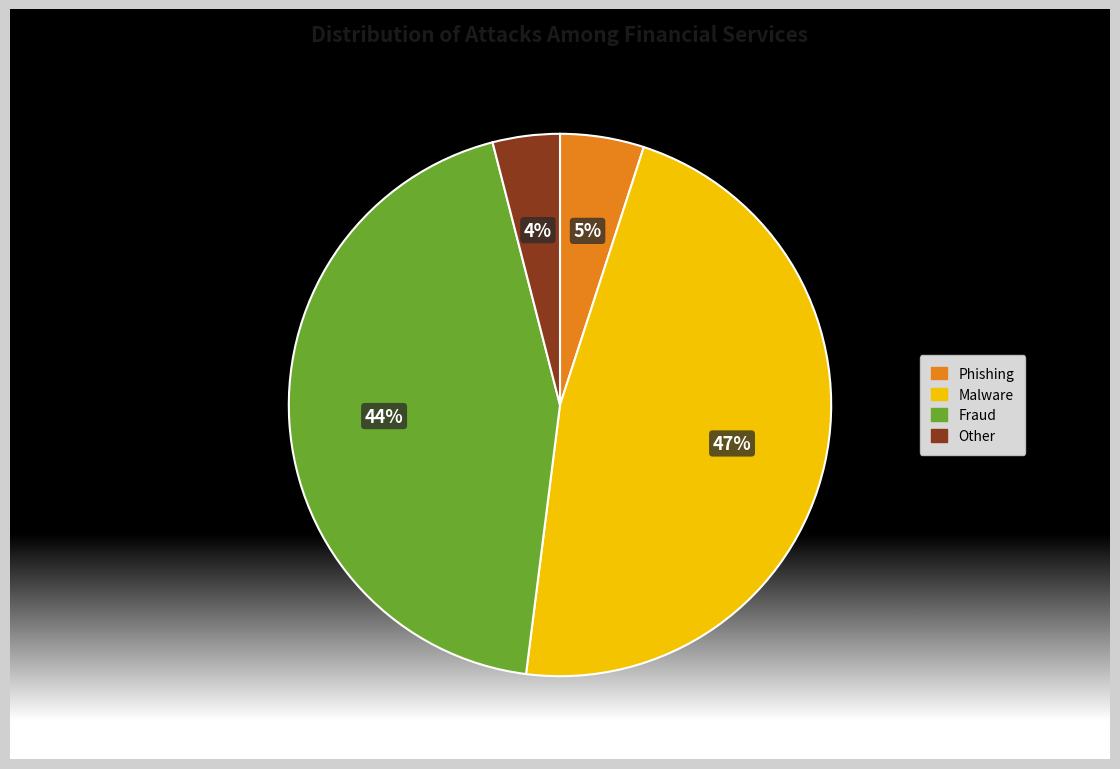

Count the number of slices in the pie.

4